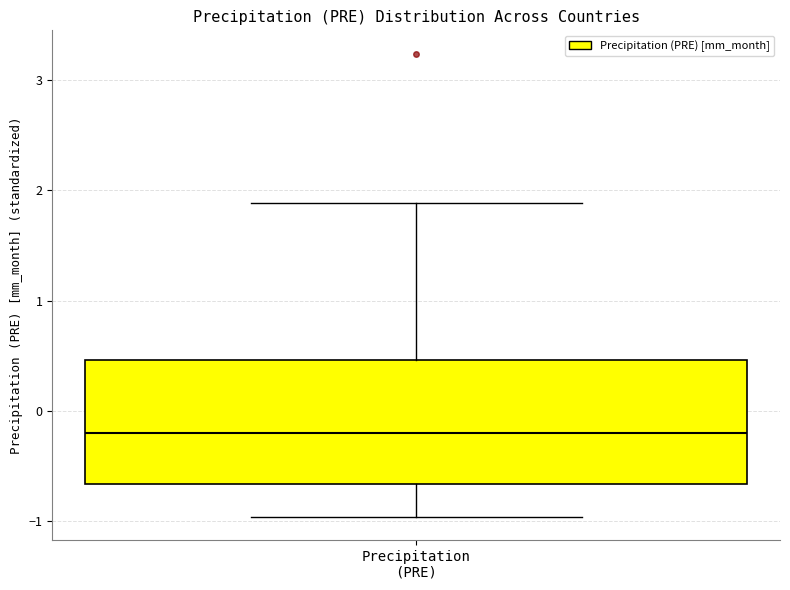

Read this box plot against the y-axis: the position of the median line, the range covered by the box, and the ends of both whiskers. The values are not printed on the chart, so give them approximately, as read against the axis.

median -0.2, box -0.7 to 0.5, whiskers -1.0 to 1.9